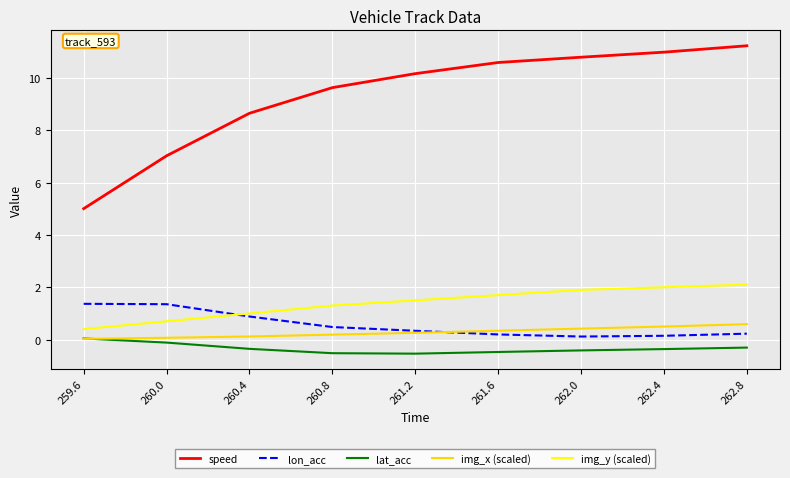

True or false: img_y (scaled) and lon_acc cross at least once.

True